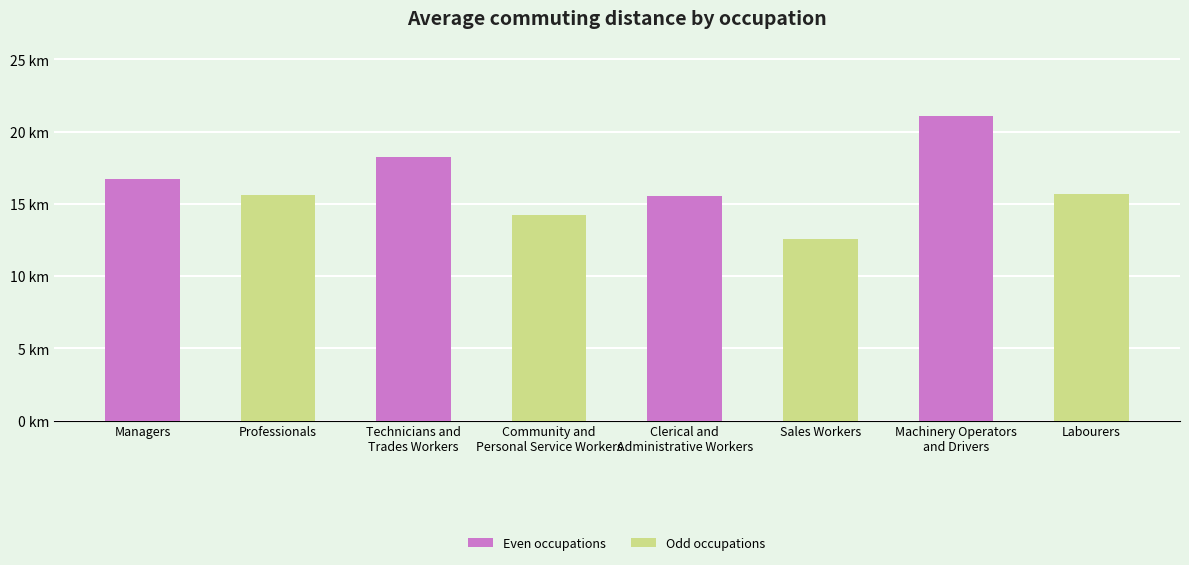

What is the average value?

16.2